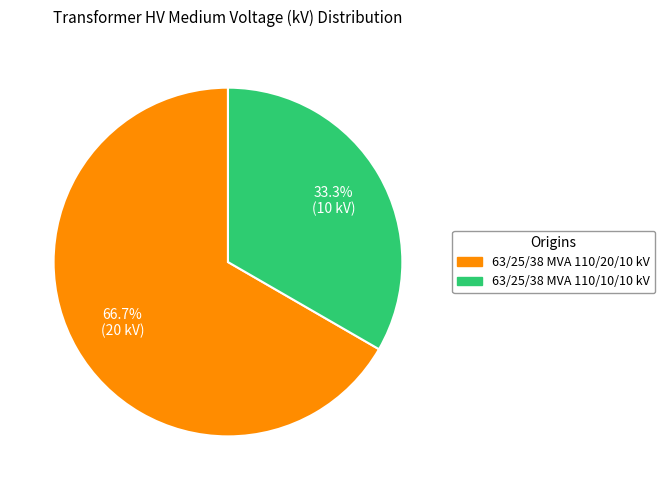

To the nearest percent, what is the difference between the largest and smallest slice percentages?

33%